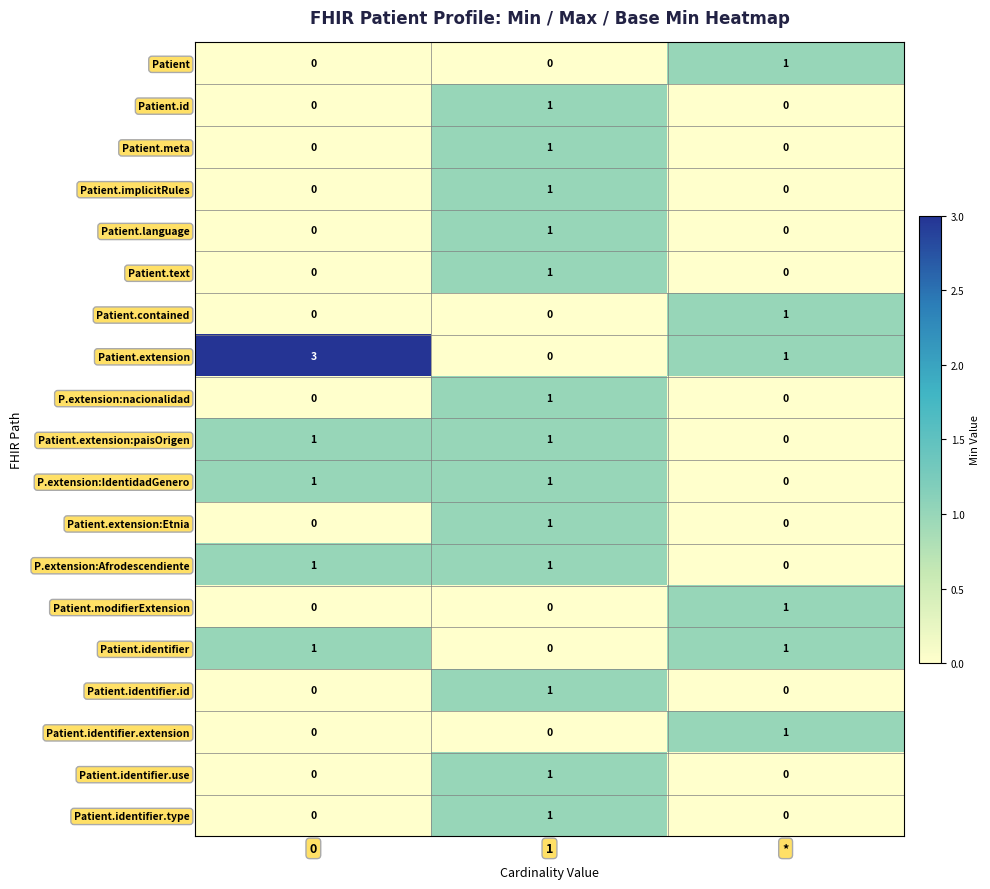

The value of Patient.text at * is 0. True or false?

True